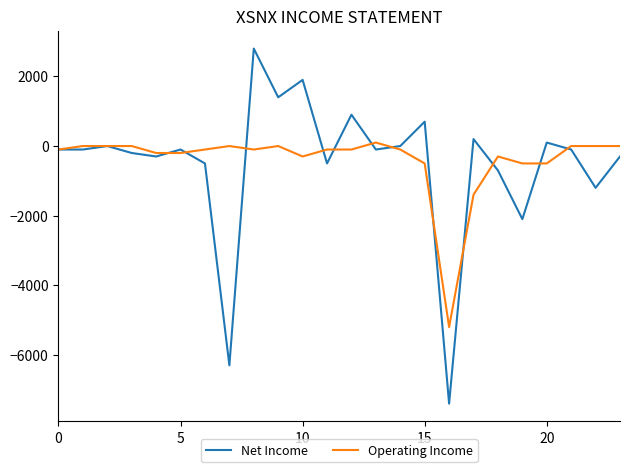

What is the minimum value for Net Income?

-7400